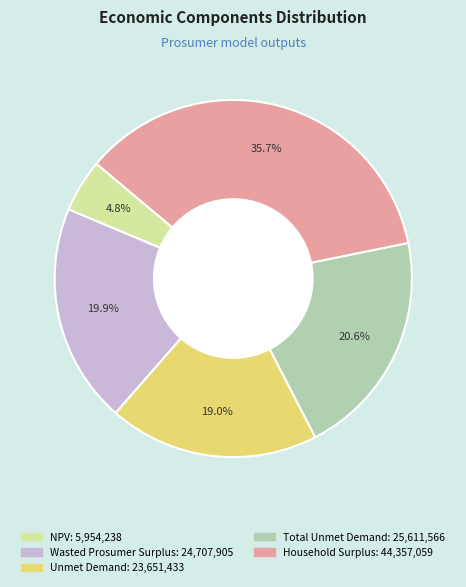

How many segments does this pie chart have?

5